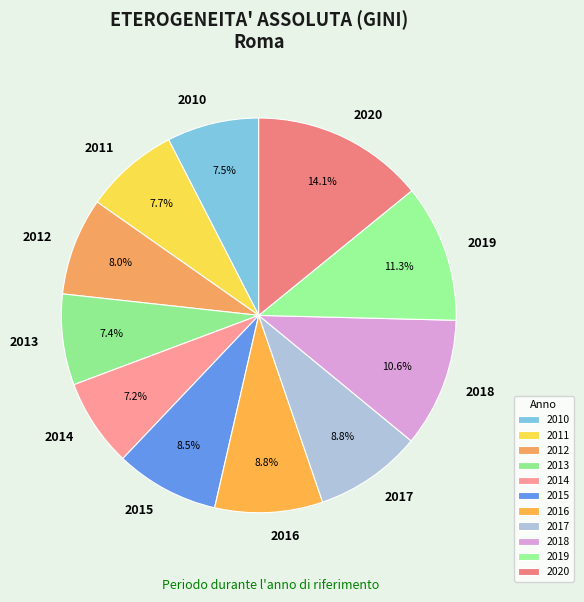

Between 2012 and 2016, which is larger?

2016